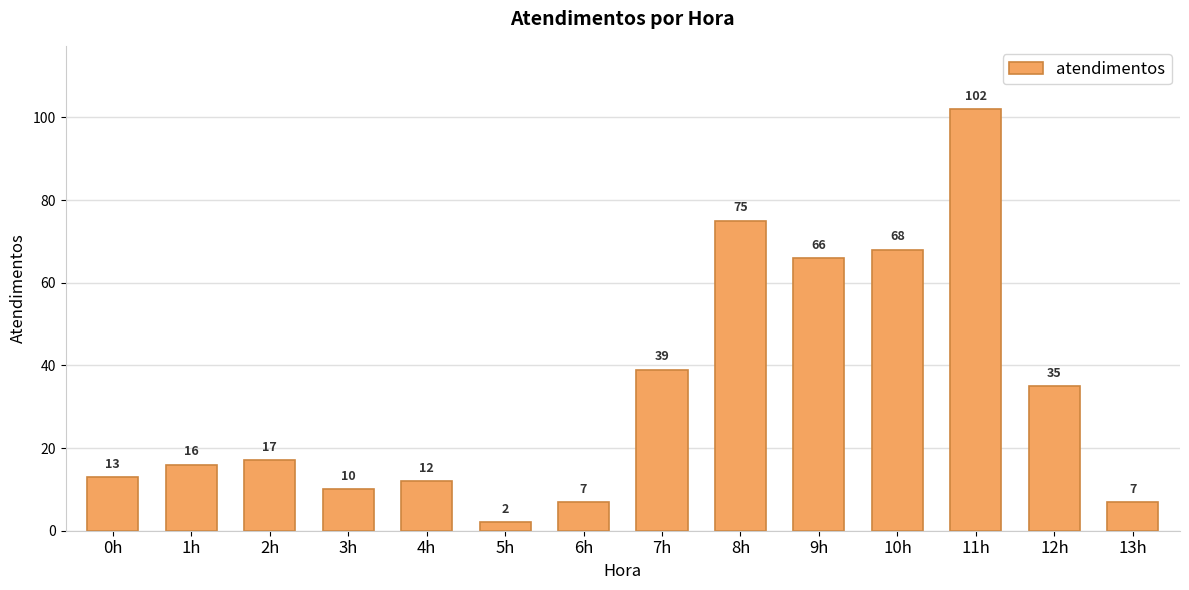

What is the average value?

34